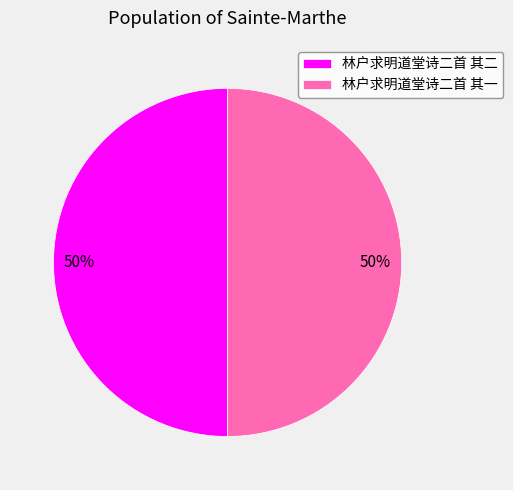

To the nearest percent, what is the average slice percentage?

50%